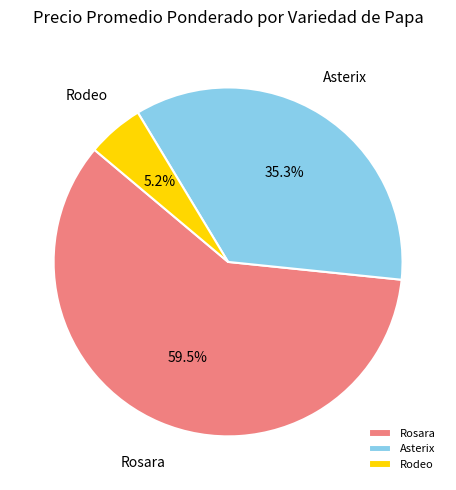

What is the ratio of the value at Rosara to the value at Asterix?

1.7